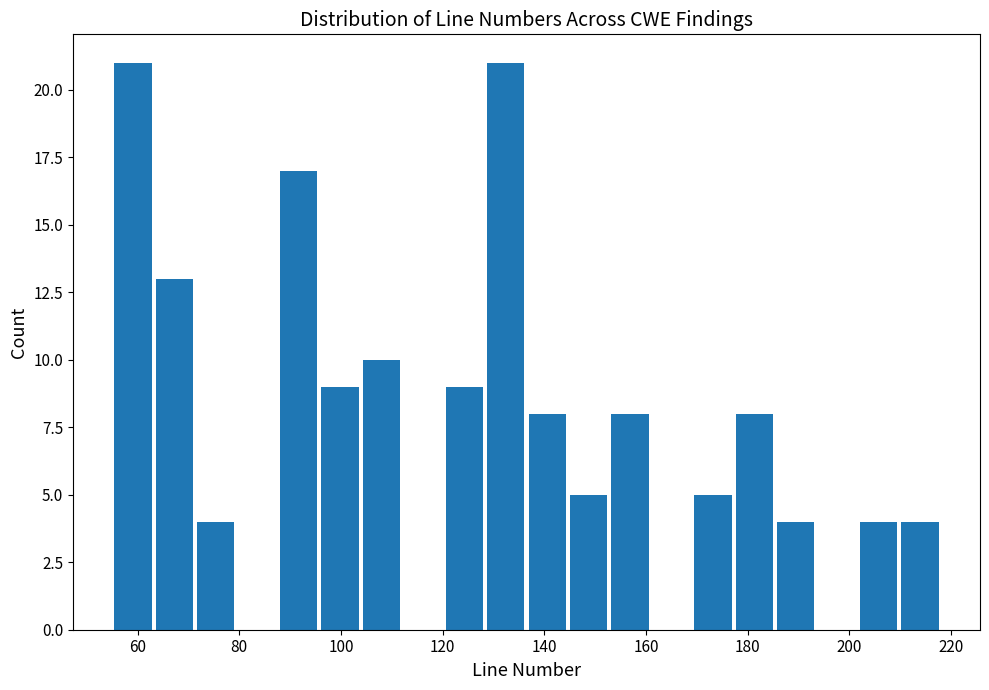

Reading left to right, transcribe this chart: for each bar, give the range it covers on the x-axis and its height. Neither the bar edges nor the heights are printed on the chart, so give them approximately, as read against the axes.

56 to 64: 21
64 to 72: 13
72 to 80: 4
80 to 88: 0
88 to 96: 17
96 to 104: 9
104 to 112: 10
112 to 120: 0
120 to 128: 9
128 to 136: 21
136 to 144: 8
144 to 152: 5
152 to 160: 8
160 to 170: 0
170 to 178: 5
178 to 186: 8
186 to 194: 4
194 to 202: 0
202 to 210: 4
210 to 218: 4